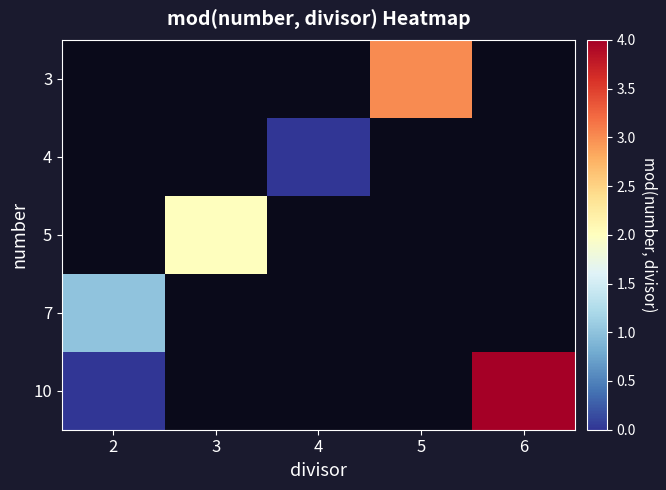

Rank the series at 3 from lowest to highest value.

3, 4, 5, 7, 10